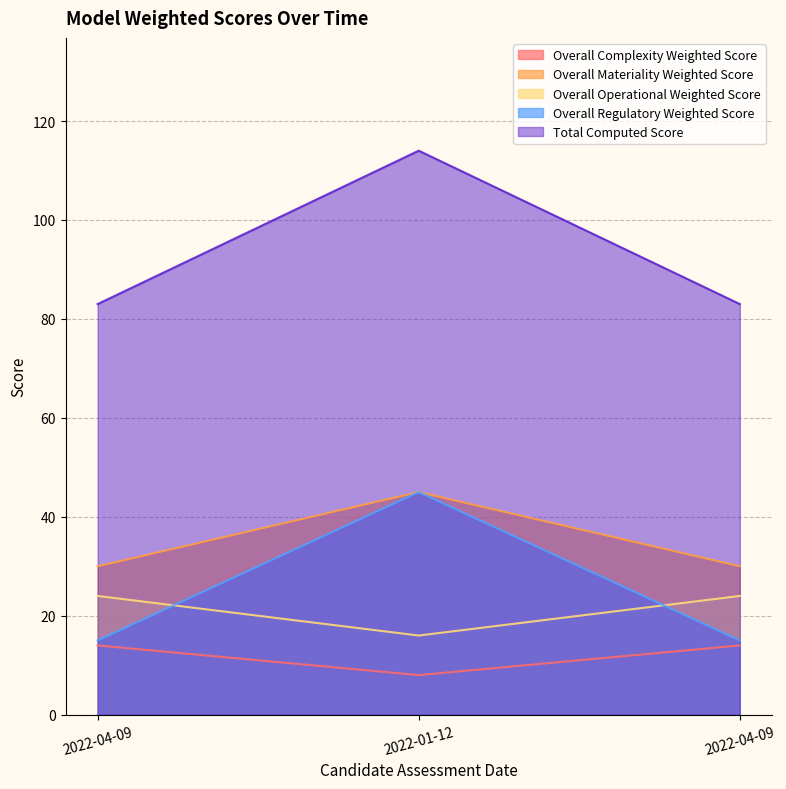

Reading right to left, what are all the values shown in this chart?

Overall Complexity Weighted Score: 14	8	14
Overall Materiality Weighted Score: 30	45	30
Overall Operational Weighted Score: 24	16	24
Overall Regulatory Weighted Score: 15	45	15
Total Computed Score: 83	114	83